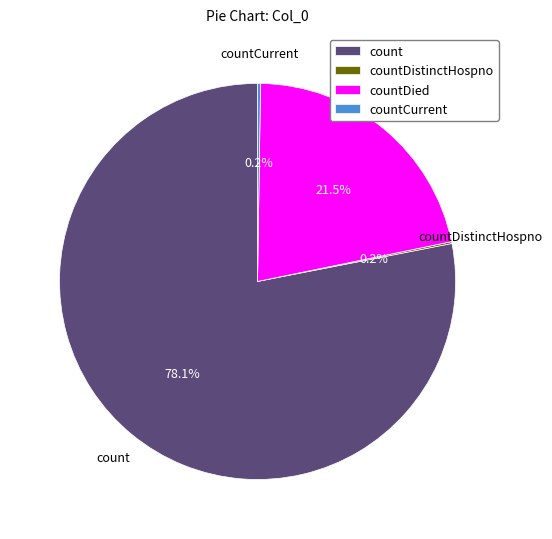

Which category has the biggest portion of the pie?

count